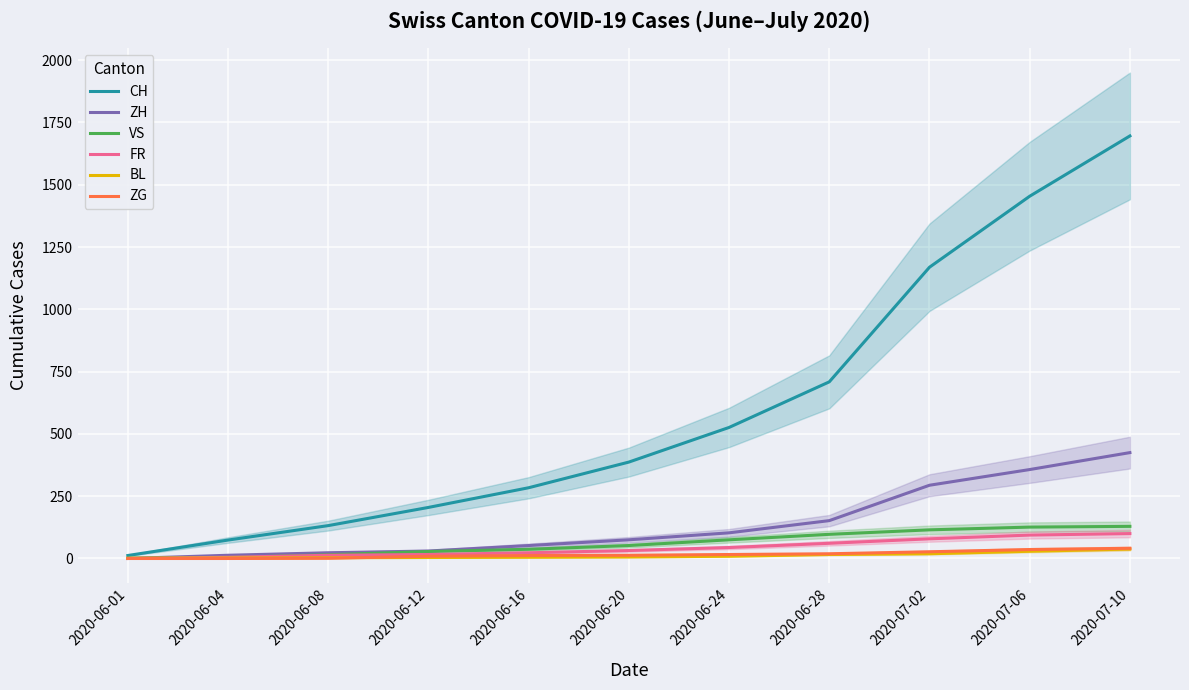

Where is ZH nearest to the value 212?

2020-06-28